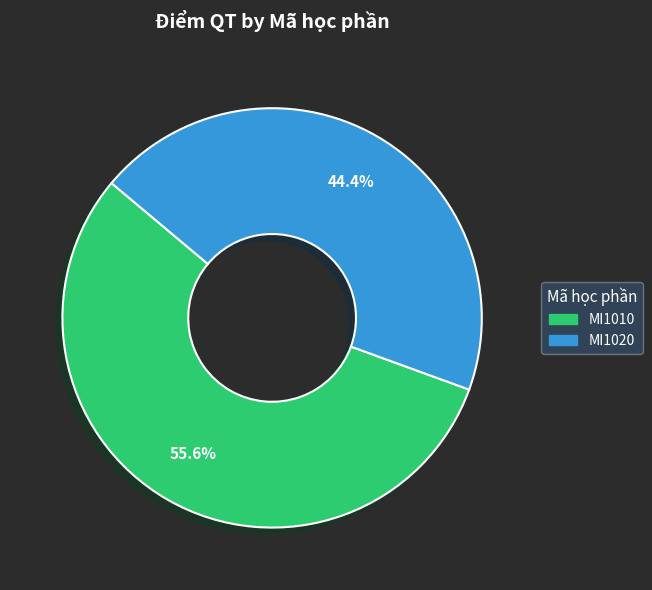

Approximately how many times larger is the value at MI1020 compared to MI1010?

0.8